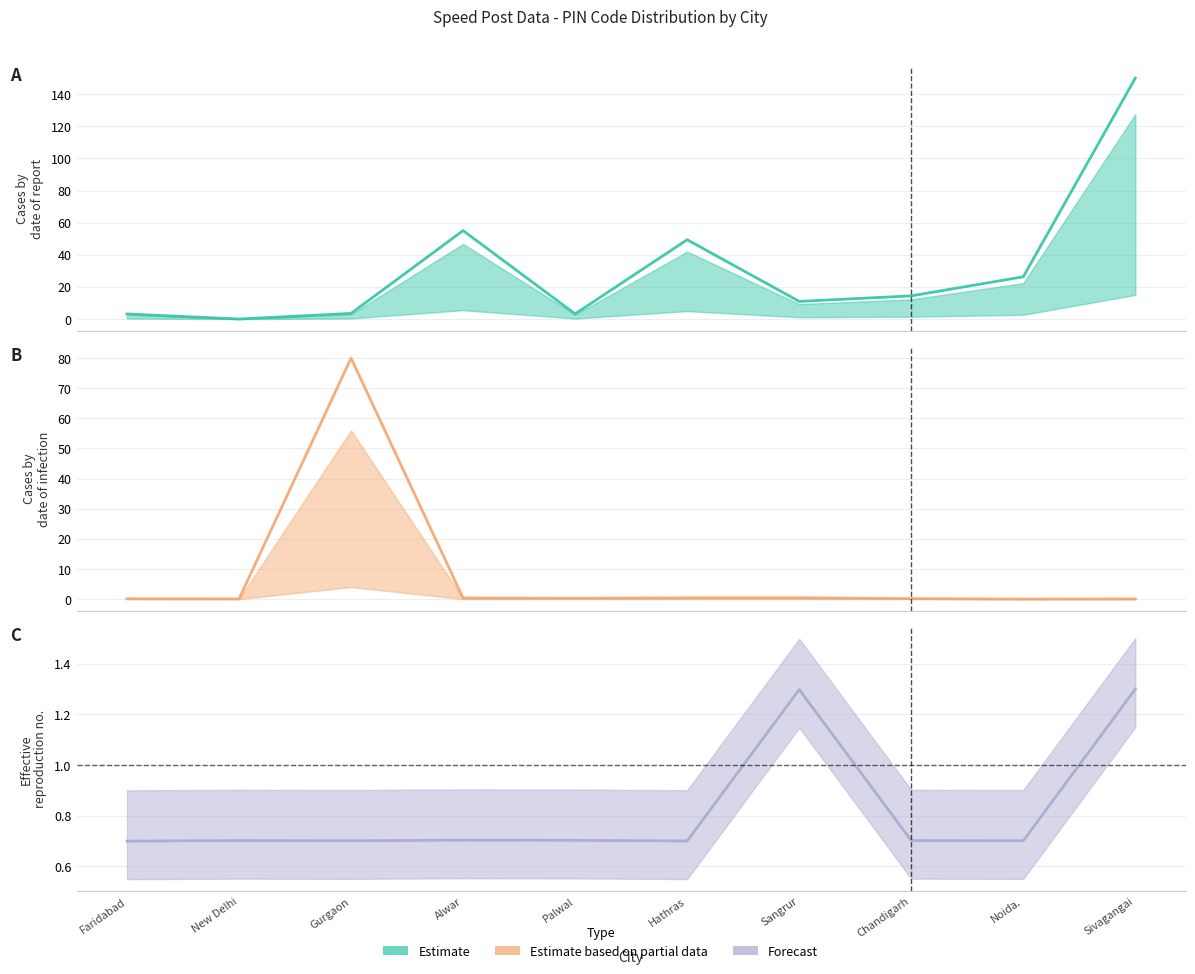

True or false: Forecast and Estimate based on partial data intersect in this chart.

True